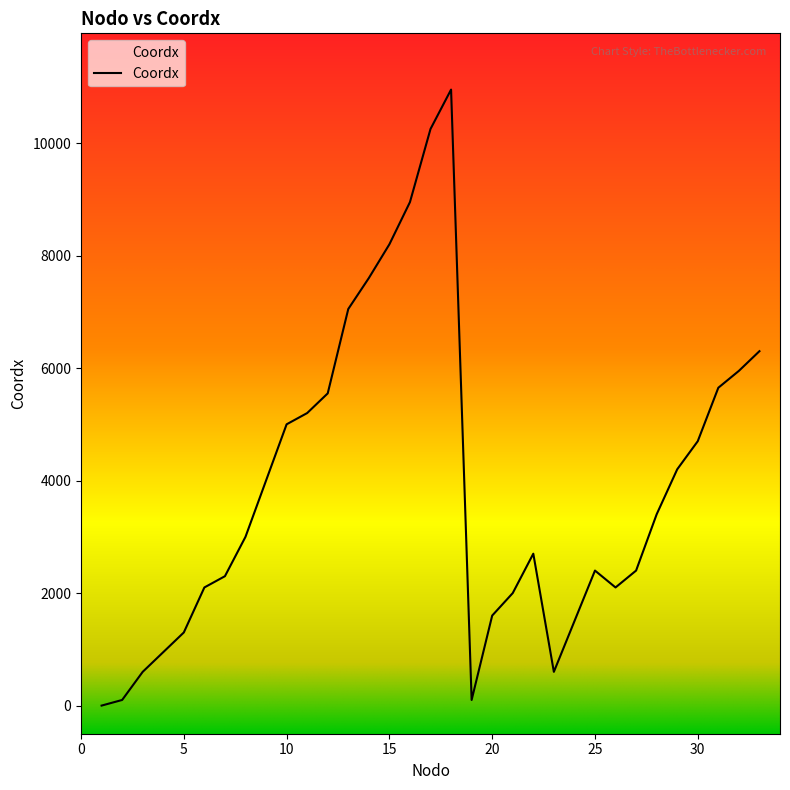

Which label corresponds to the largest value in the chart?

18